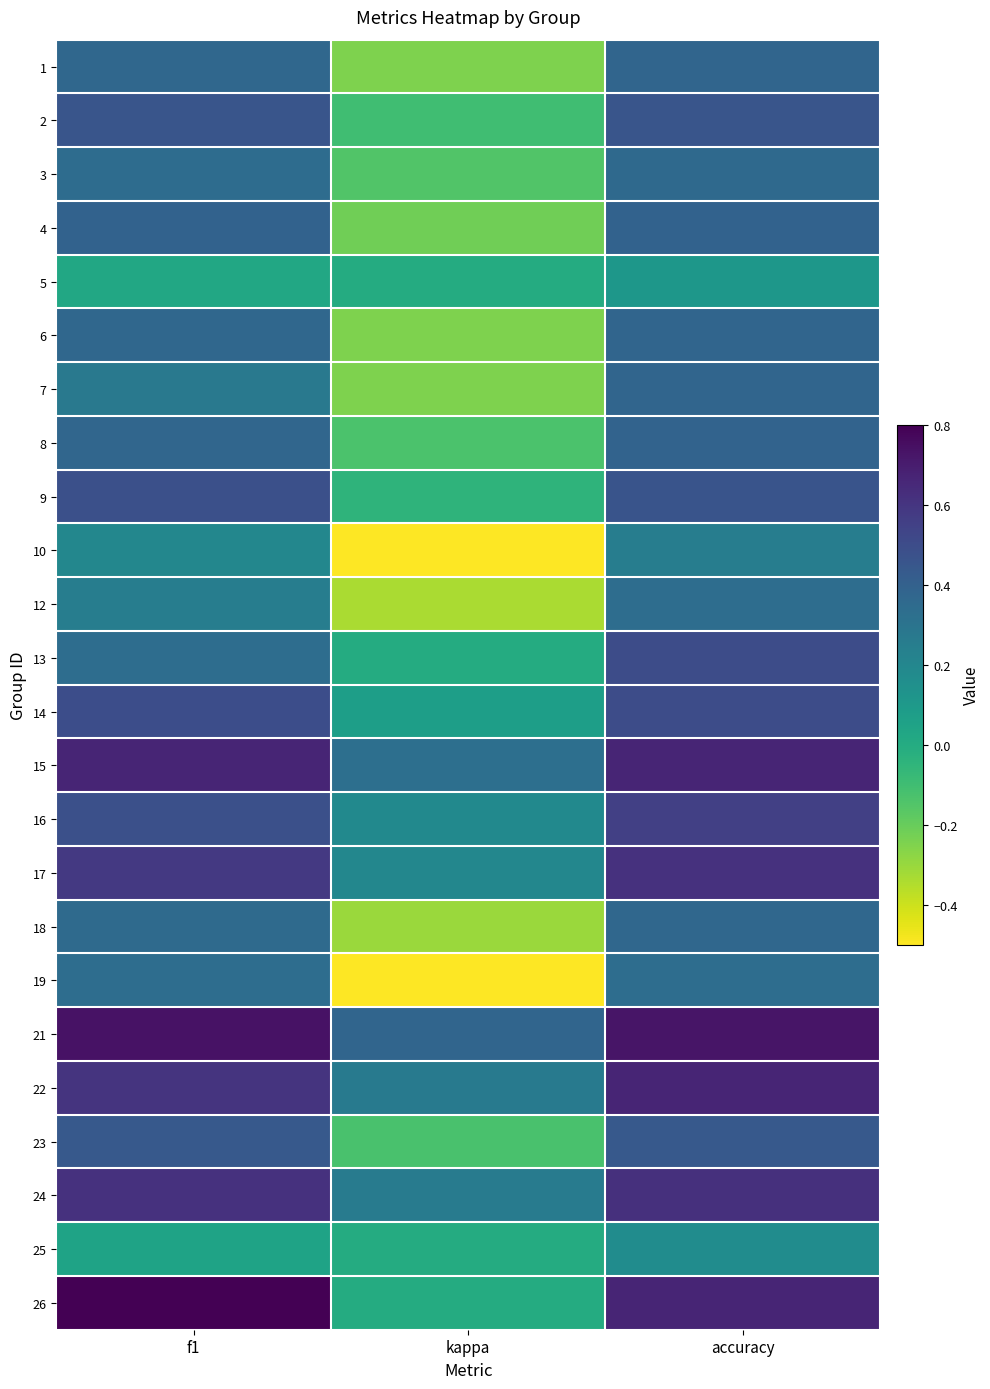

At f1, list the series in order from largest to smallest.

26, 21, 15, 24, 22, 17, 14, 9, 16, 2, 23, 4, 8, 1, 6, 18, 3, 13, 19, 7, 12, 10, 25, 5